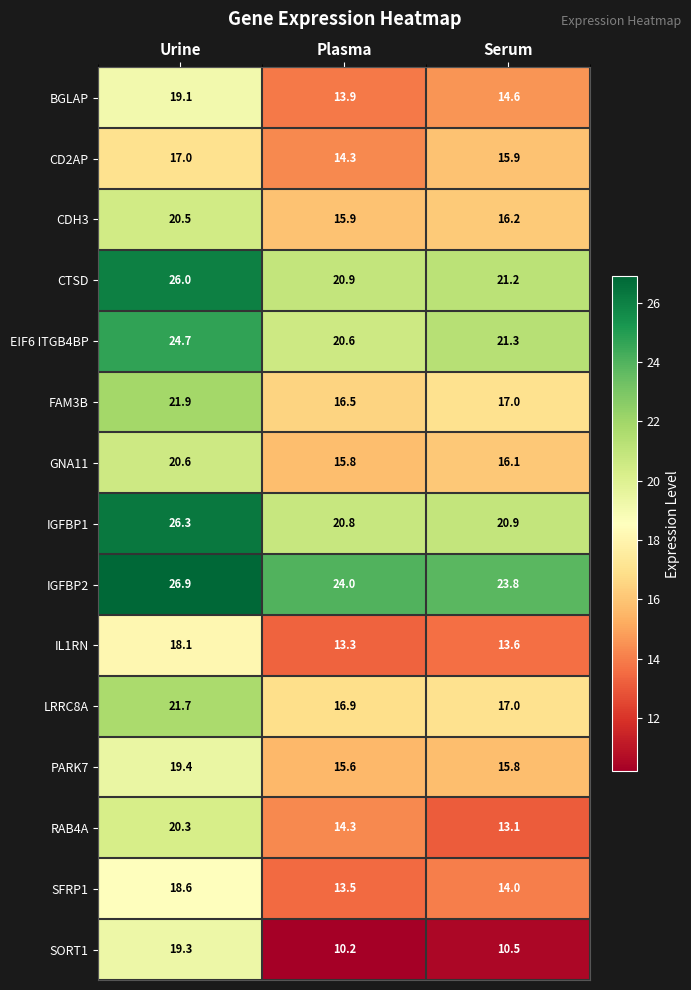

At which label does PARK7 reach its peak?

Urine